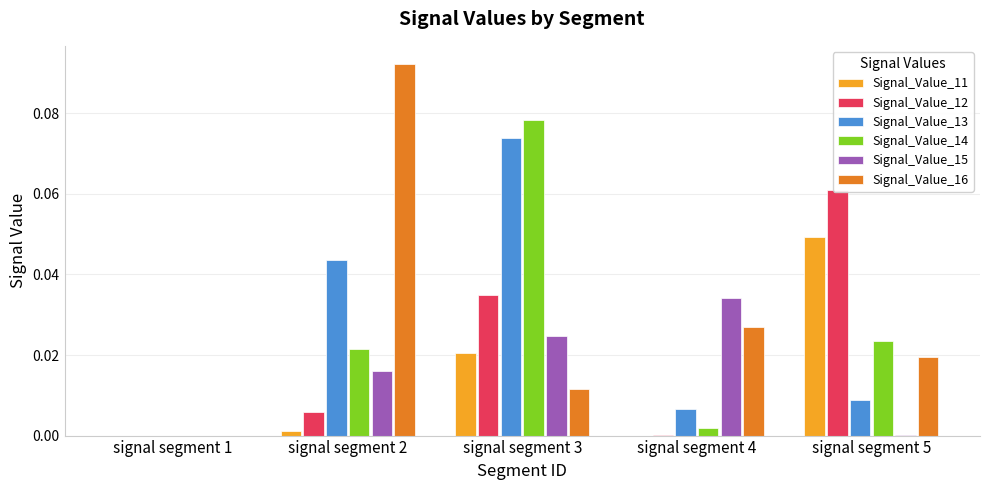

Reading left to right, what are all the values shown in this chart?

Signal_Value_11: signal segment 1=0.0	signal segment 2=0.0	signal segment 3=0.0	signal segment 4=0.0	signal segment 5=0.0
Signal_Value_12: signal segment 1=0.0	signal segment 2=0.0	signal segment 3=0.0	signal segment 4=0.0	signal segment 5=0.1
Signal_Value_13: signal segment 1=0.0	signal segment 2=0.0	signal segment 3=0.1	signal segment 4=0.0	signal segment 5=0.0
Signal_Value_14: signal segment 1=0.0	signal segment 2=0.0	signal segment 3=0.1	signal segment 4=0.0	signal segment 5=0.0
Signal_Value_15: signal segment 1=0.0	signal segment 2=0.0	signal segment 3=0.0	signal segment 4=0.0	signal segment 5=0.0
Signal_Value_16: signal segment 1=0.0	signal segment 2=0.1	signal segment 3=0.0	signal segment 4=0.0	signal segment 5=0.0